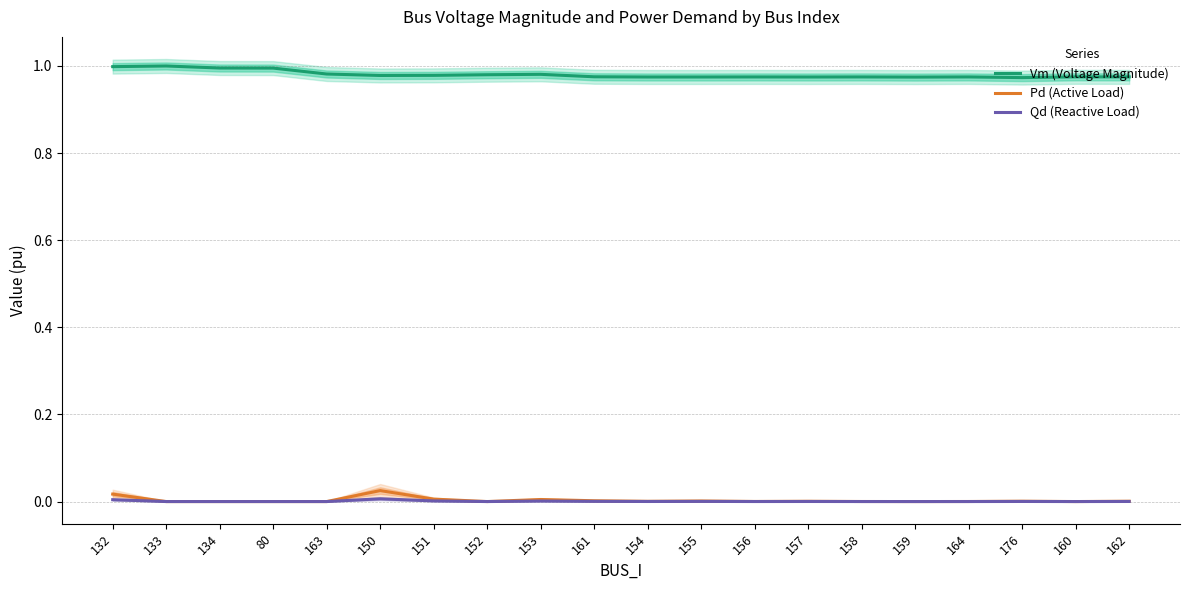

What is the total value across all series at 161?

1.0